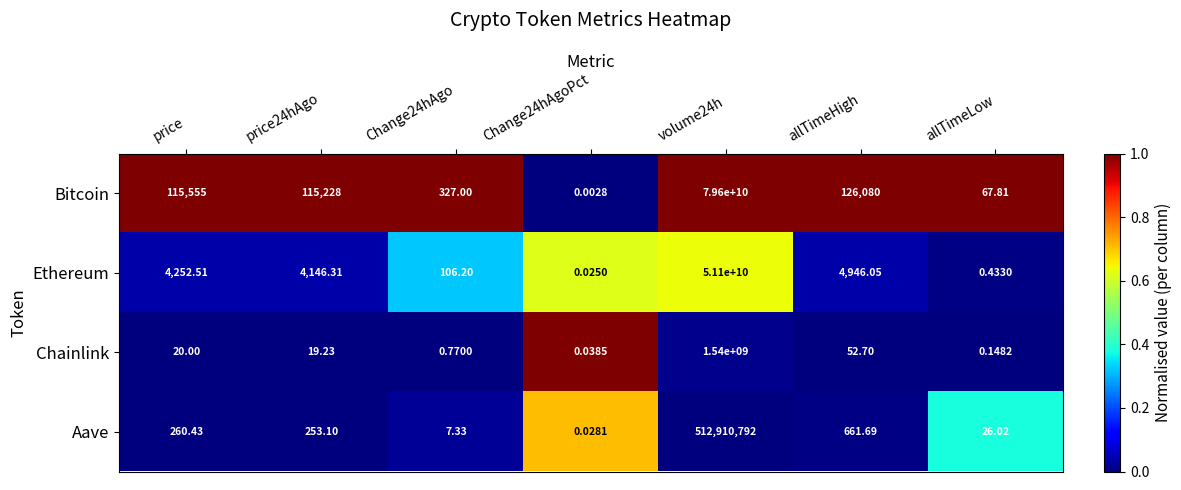

At volume24h, list the series in order from largest to smallest.

Bitcoin, Ethereum, Chainlink, Aave